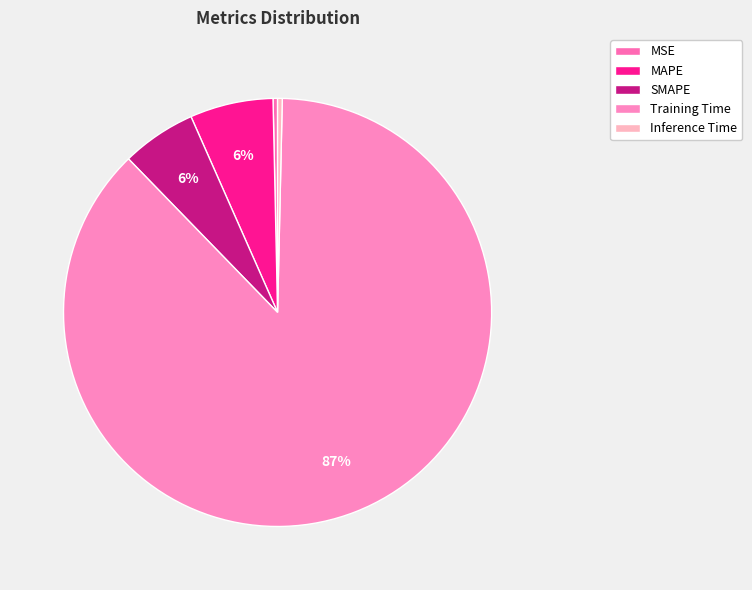

What is the majority slice?

Training Time